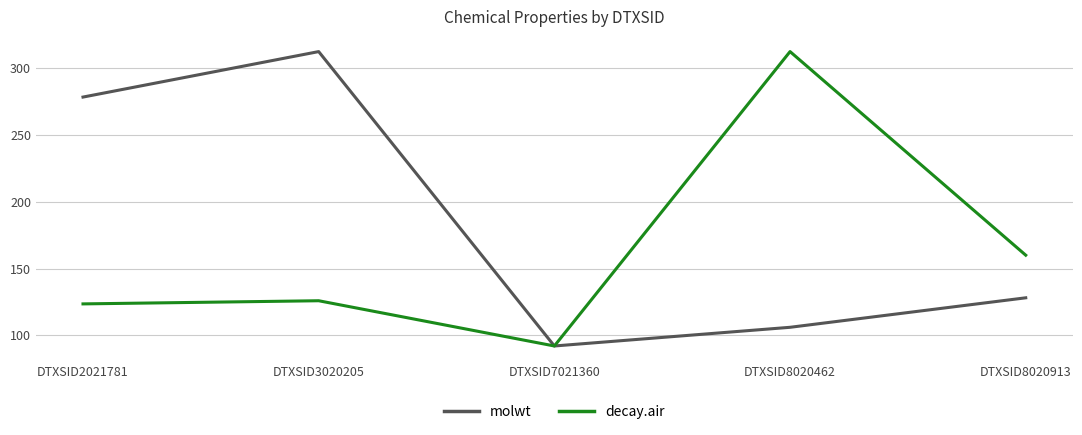

Which category has the lowest value in the decay.air series?

DTXSID7021360